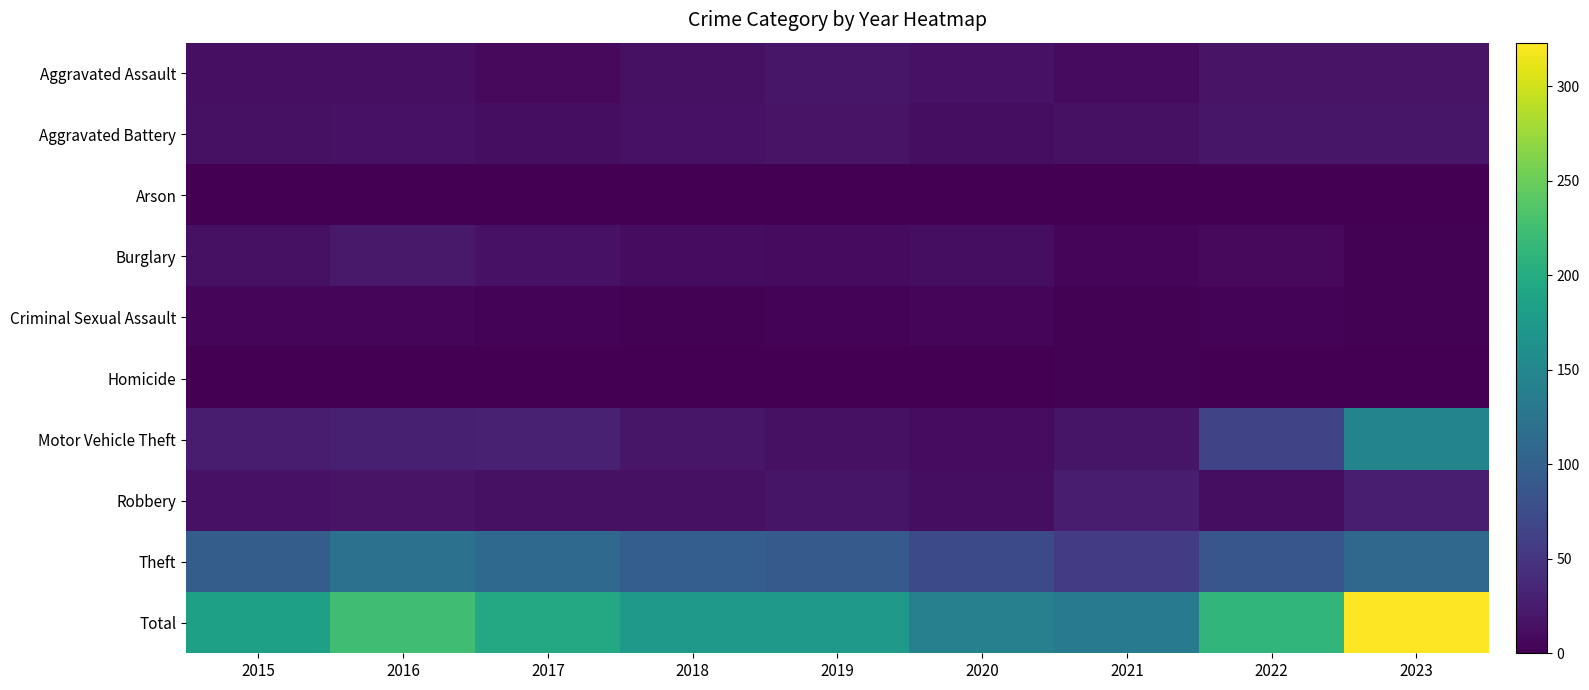

Count the number of data series in this chart.

10